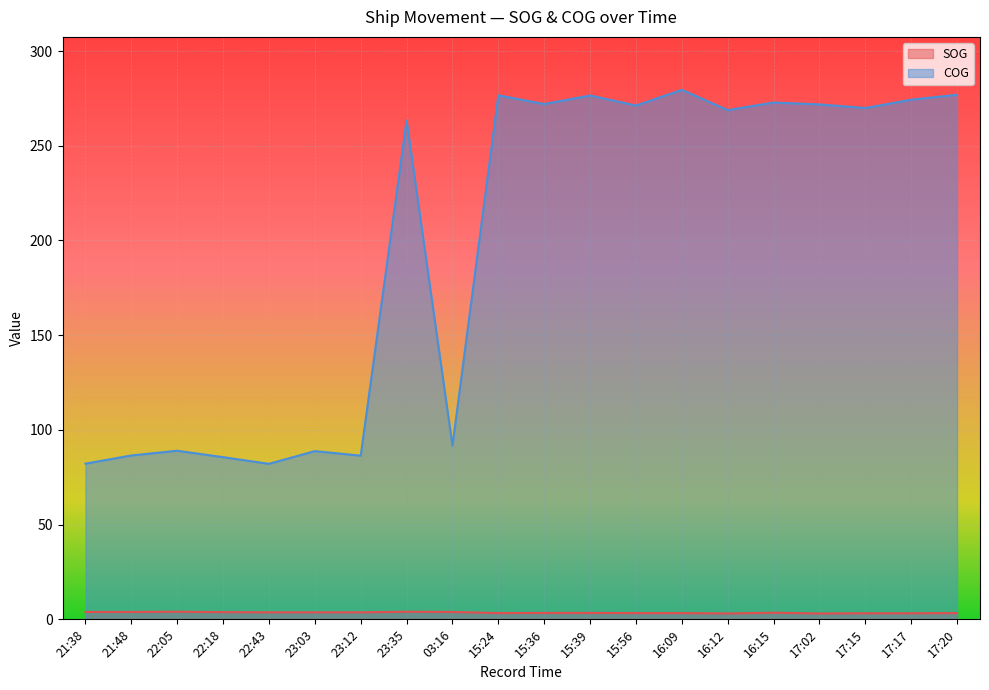

Reading left to right, extract all data points from this chart.

SOG: 3.9	3.9	4.0	3.8	3.7	3.7	3.7	4.0	3.9	3.3	3.4	3.4	3.3	3.3	3.1	3.5	3.1	3.2	3.2	3.3
COG: 82.2	86.5	89.0	85.6	82.1	88.8	86.4	263.3	91.7	276.6	272.0	276.5	271.2	279.5	268.8	272.8	271.8	269.9	274.3	276.9